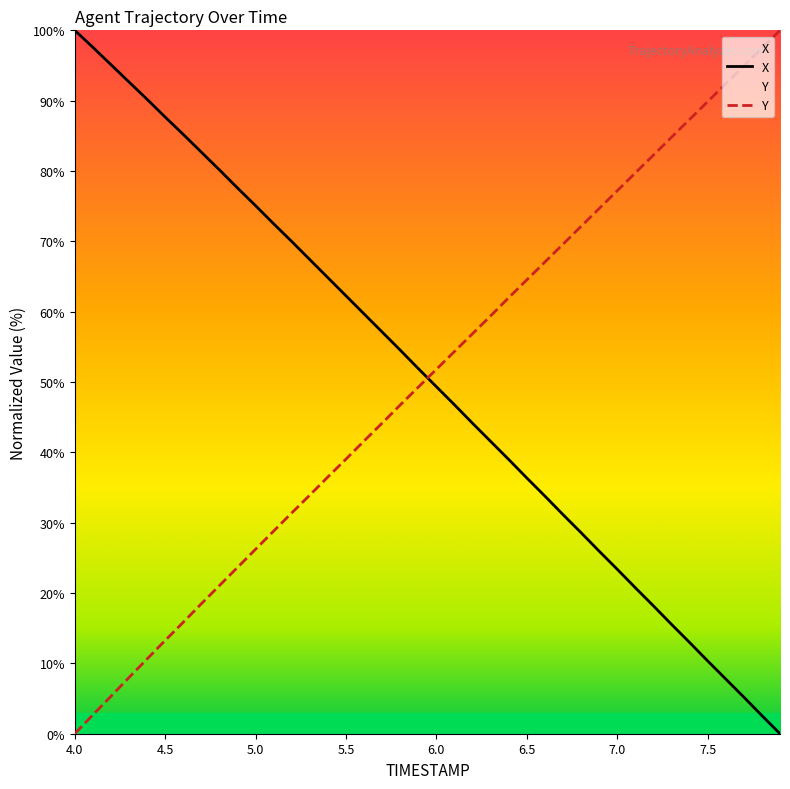

What is the maximum value for X?

100.0